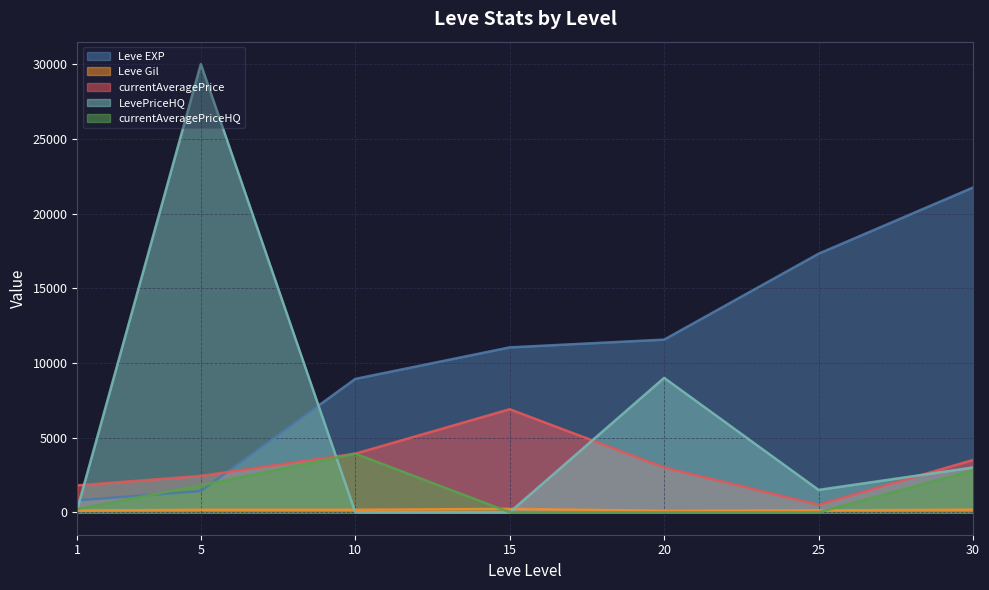

True or false: Leve Gil and currentAveragePriceHQ cross at least once.

True